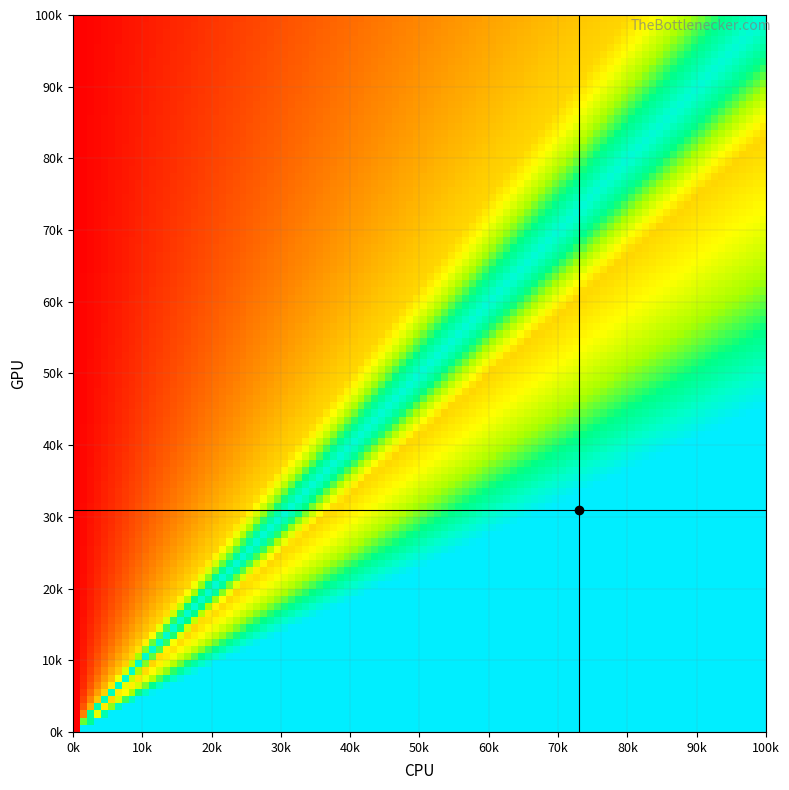

Reading left to right, list all the values displayed in this chart.

0: 31	15	12	8	5	3	2	1	0
1: 28	18	14	10	6	4	2	1	0
2: 25	20	16	12	8	5	3	2	1
3: 22	19	15	11	7	5	3	2	1
4: 18	16	13	10	7	5	3	2	1
5: 15	14	12	9	7	5	4	2	1
6: 12	11	10	8	6	5	4	3	2
7: 9	9	8	7	6	5	4	3	2
8: 7	7	7	6	5	4	4	3	2